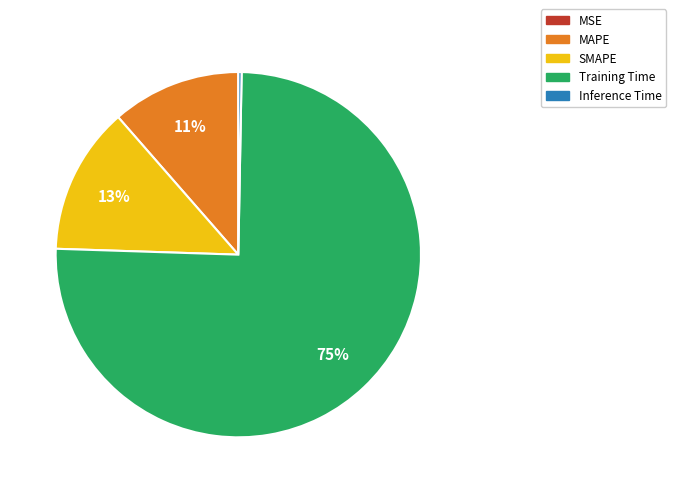

Is it true that Training Time is 63% of the pie?

False